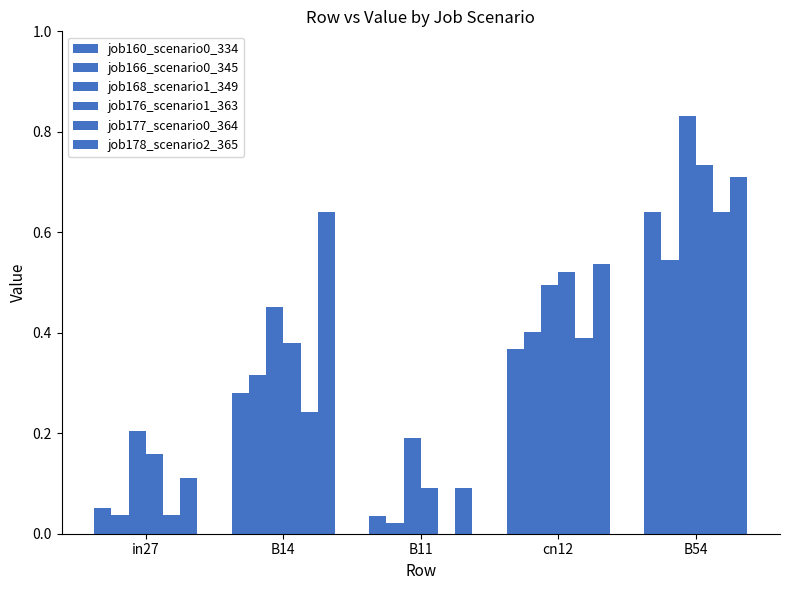

What is the sum of all job177_scenario0_364 values?

1.3